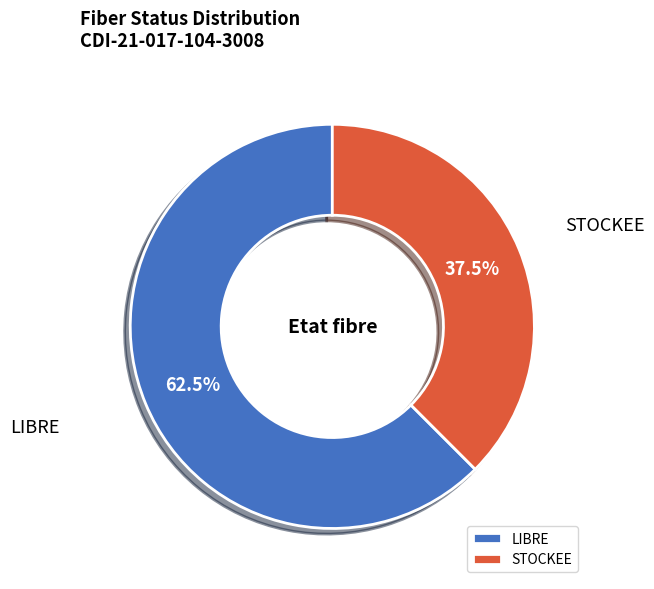

True or false: LIBRE accounts for 71% of the total.

False